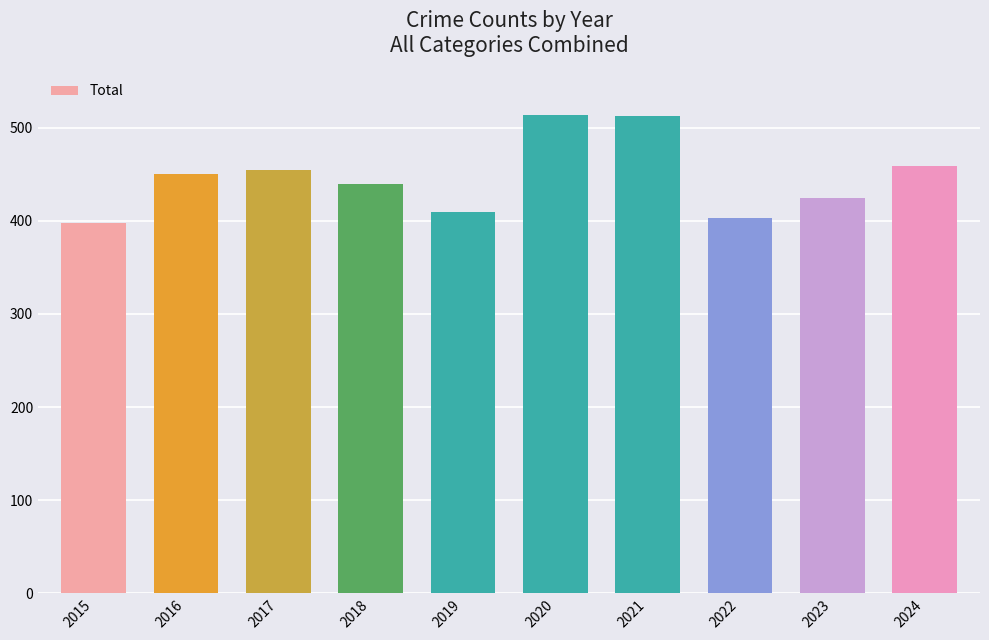

What is the sum of all values?

4466